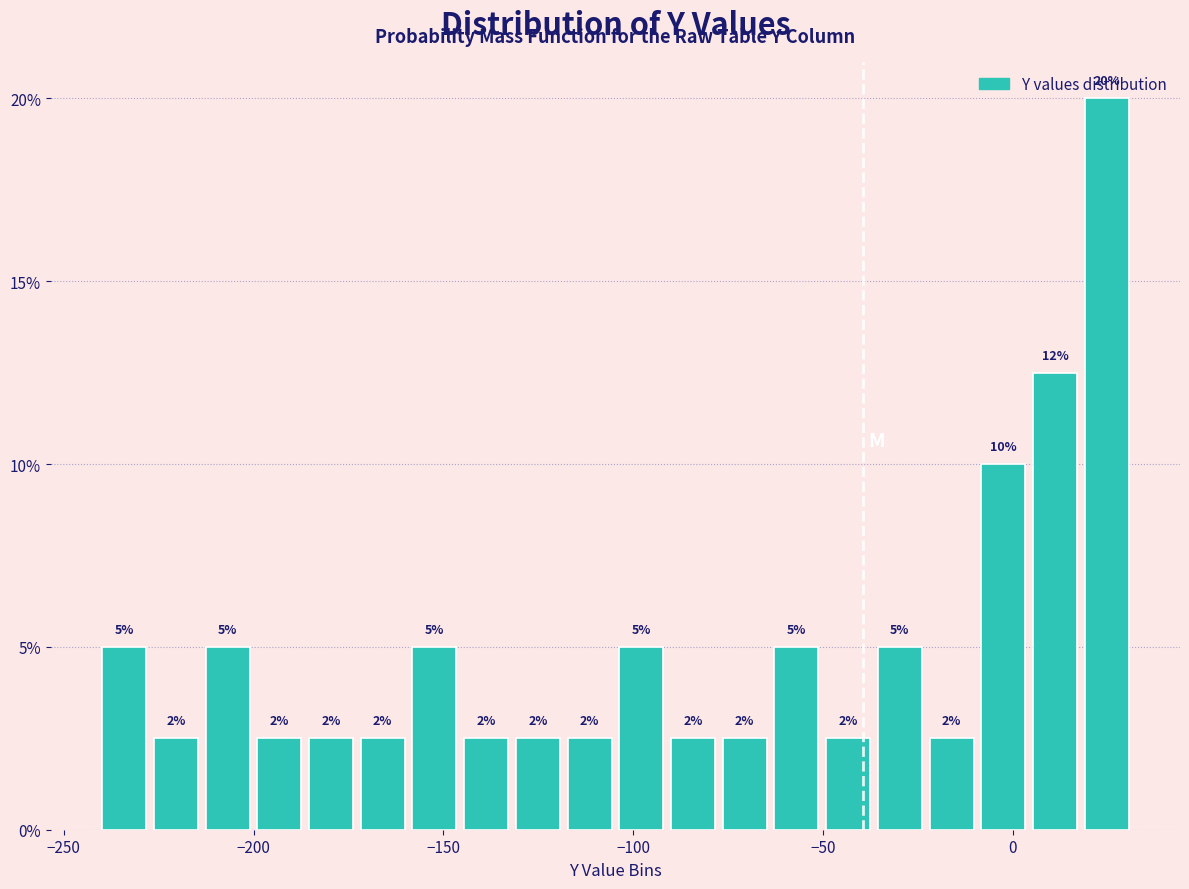

Around what value on the x-axis is the tallest bar? Give the approximate position of its centre, as read against the axis.

25